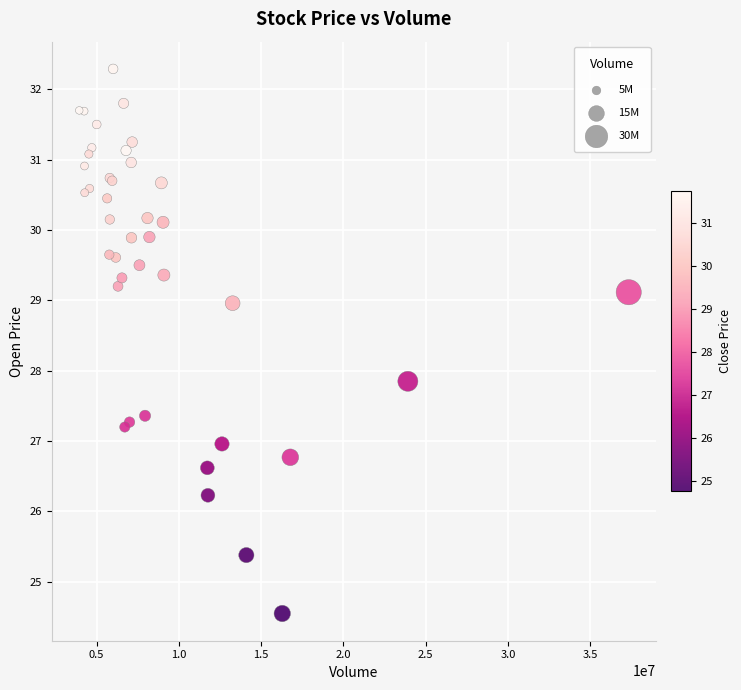

What Y value in the scatter plot is closest to 28?

27.9